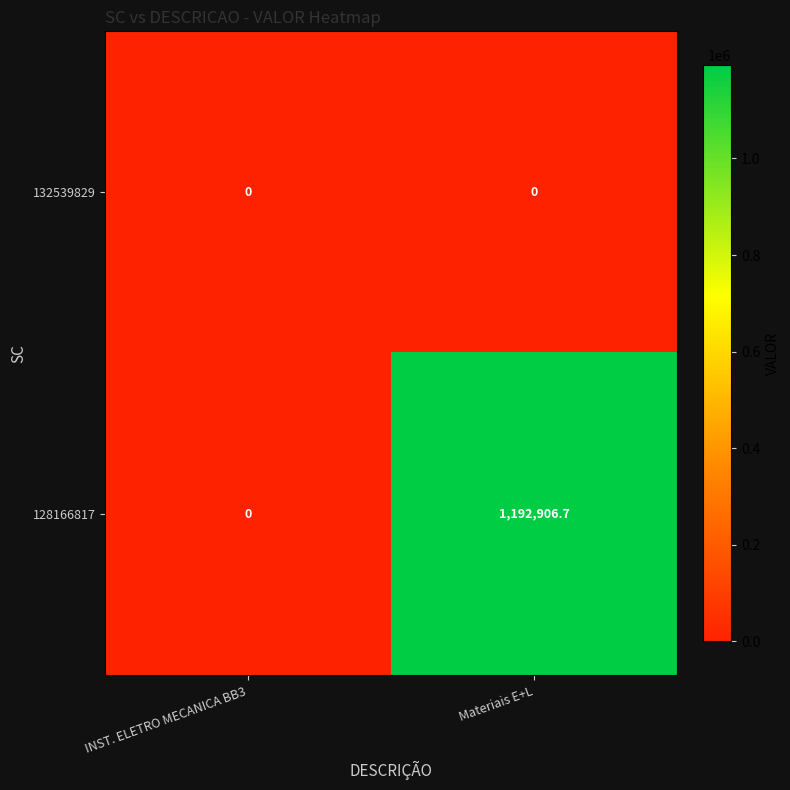

At which category is the sum across all series the highest?

Materiais E+L